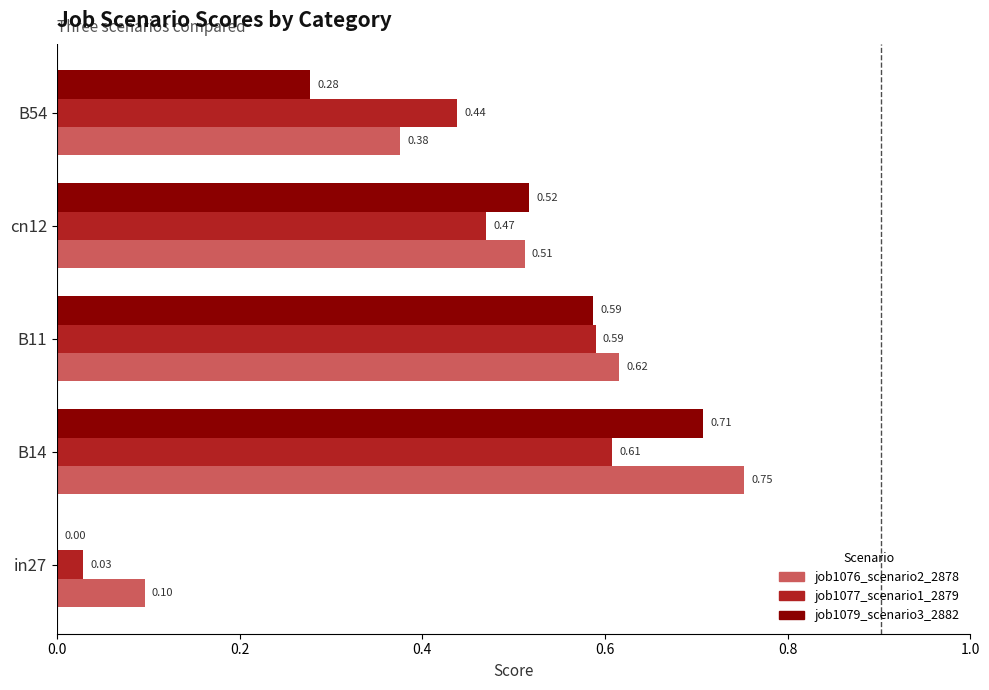

Which series changed the most between B14 and B11?

job1076_scenario2_2878